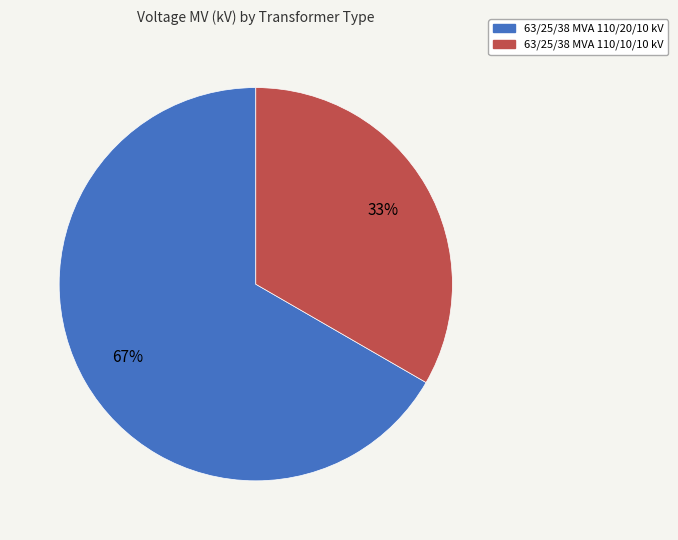

What percentage is the 63/25/38 MVA 110/10/10 kV slice, to the nearest percent?

33%